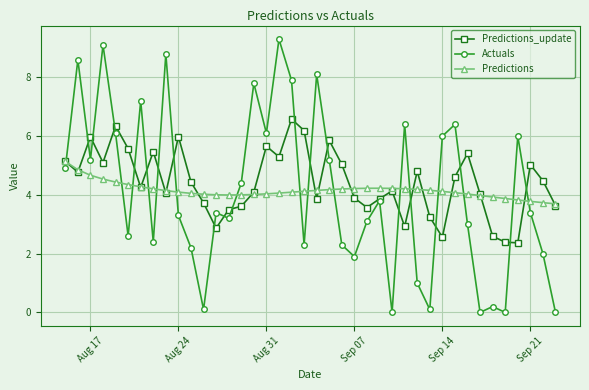

How many intersections are there between Predictions and Actuals?

16